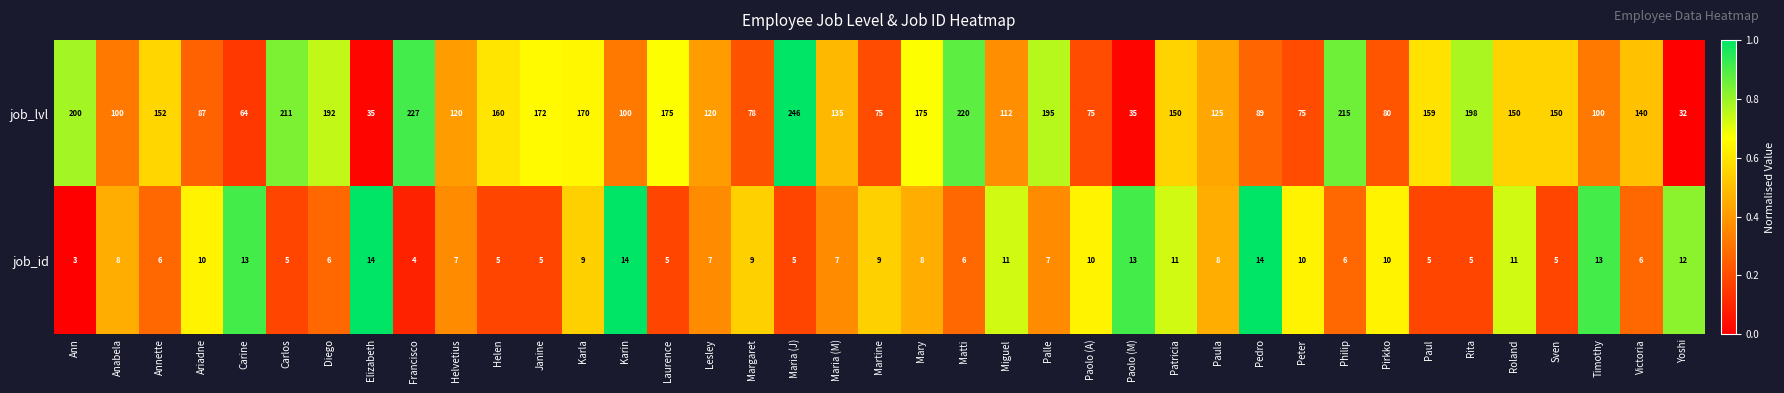

The value of job_lvl at Francisco is 227. True or false?

True